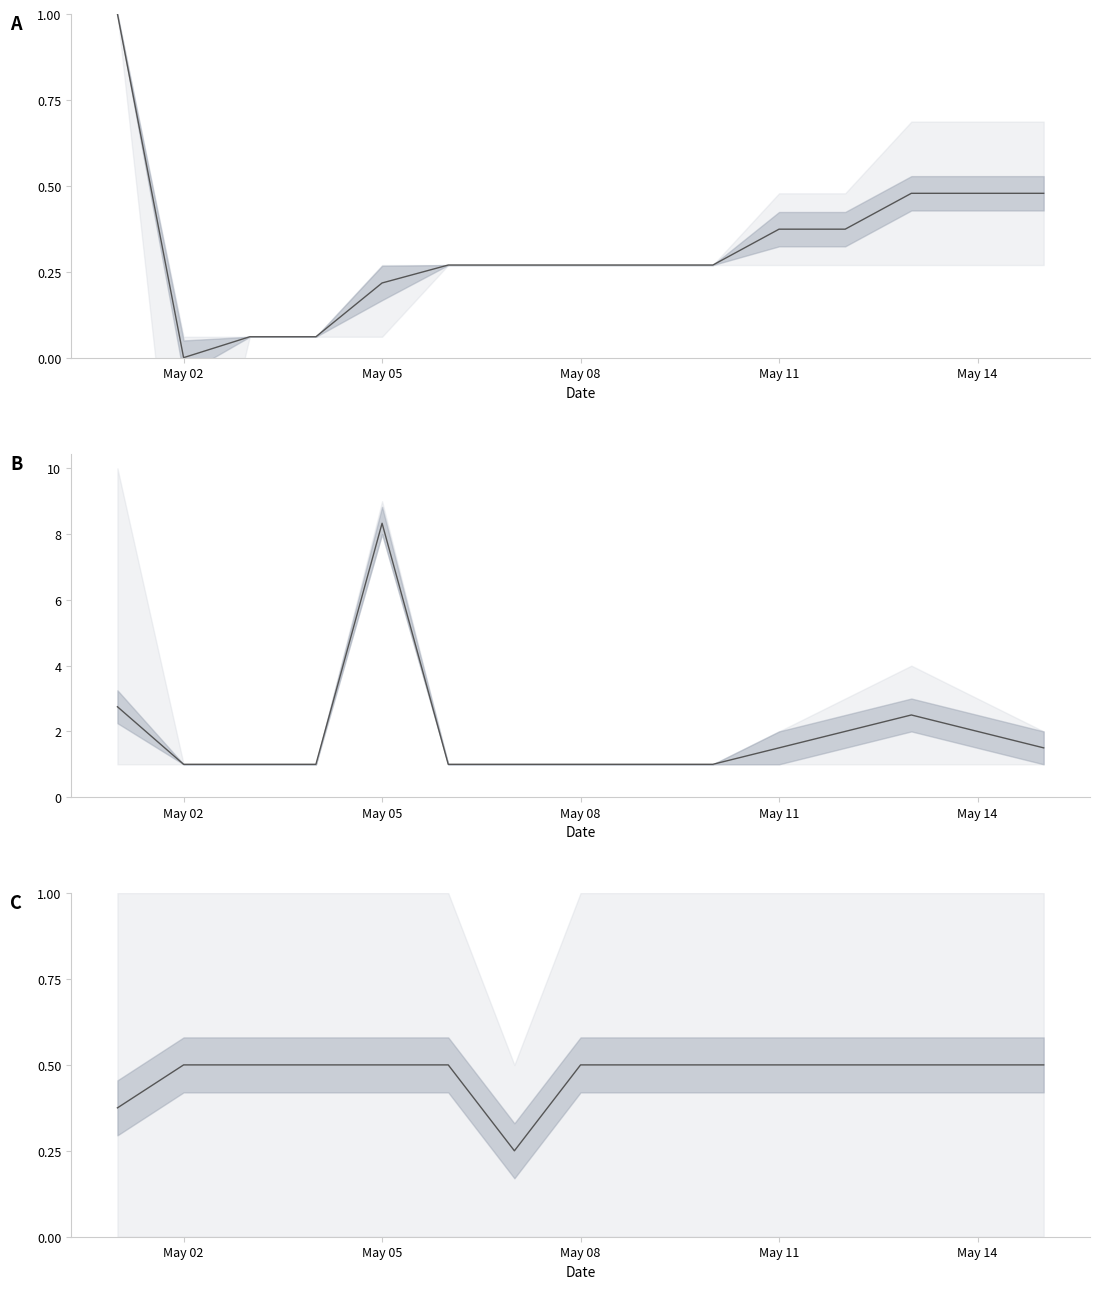

What is the sum of all Кол-во слитков в заготовке mean values?

28.6